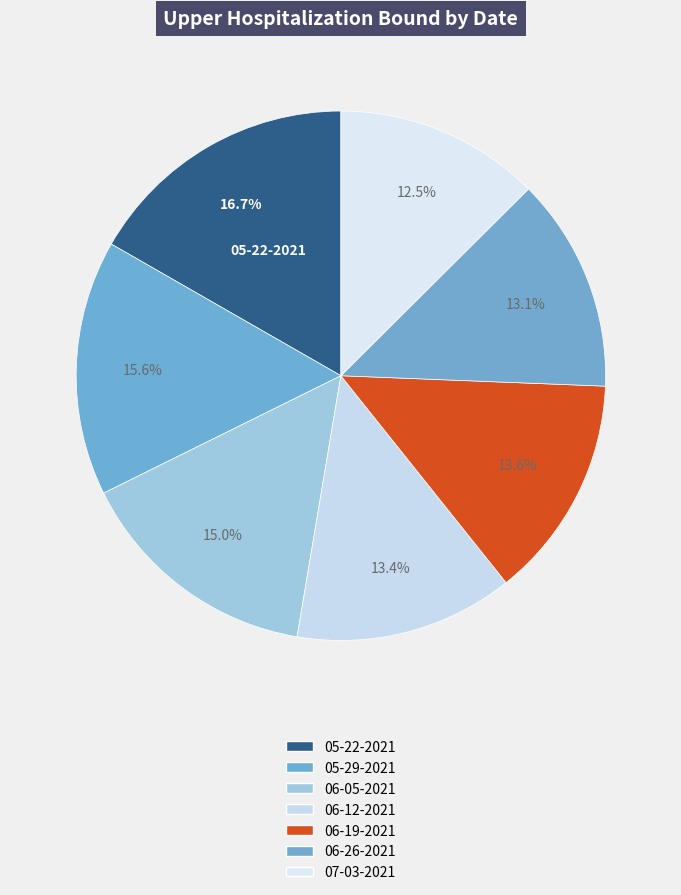

To the nearest percent, what percentage of the pie is 06-19-2021?

14%